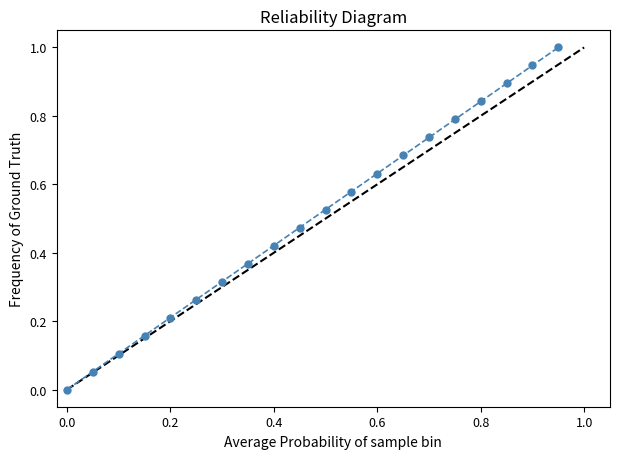

True or false: the data has more than 2 interior local peaks.

False